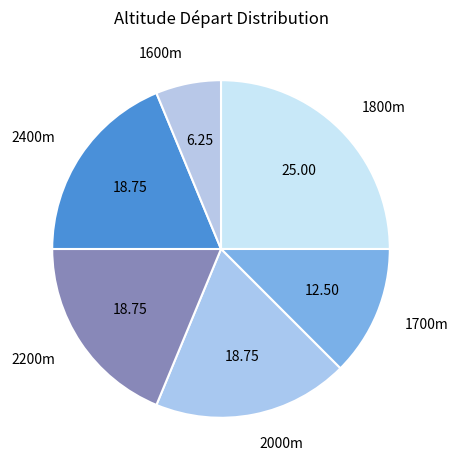

Does 2200m represent more than half of the total?

No